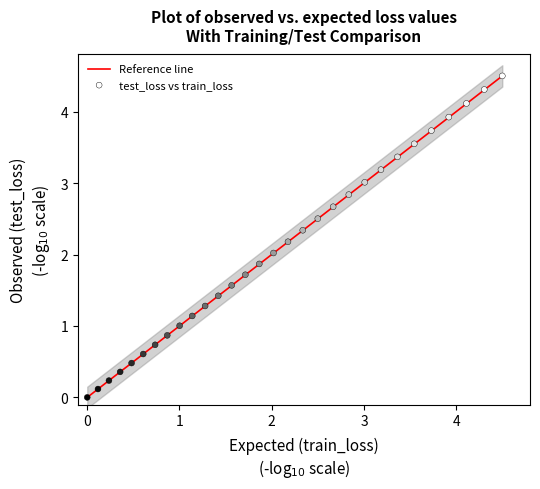

What is the range of Y values (max minus min)?

4.5